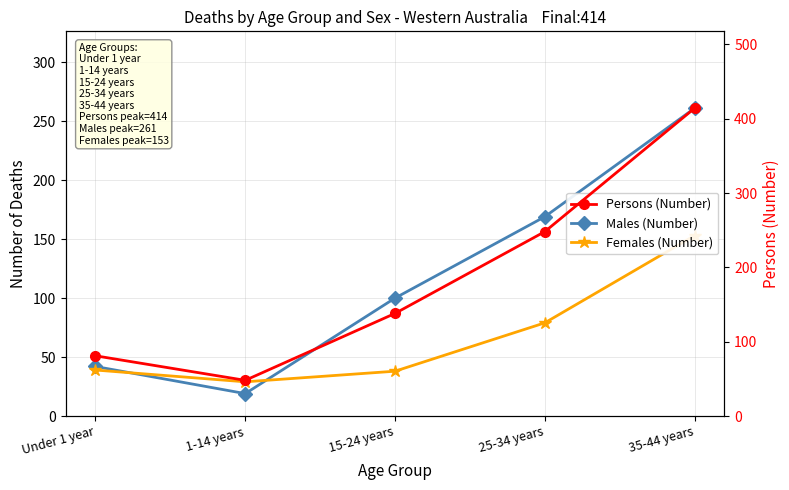

Which has a higher value, 25-34 years or 35-44 years?

35-44 years